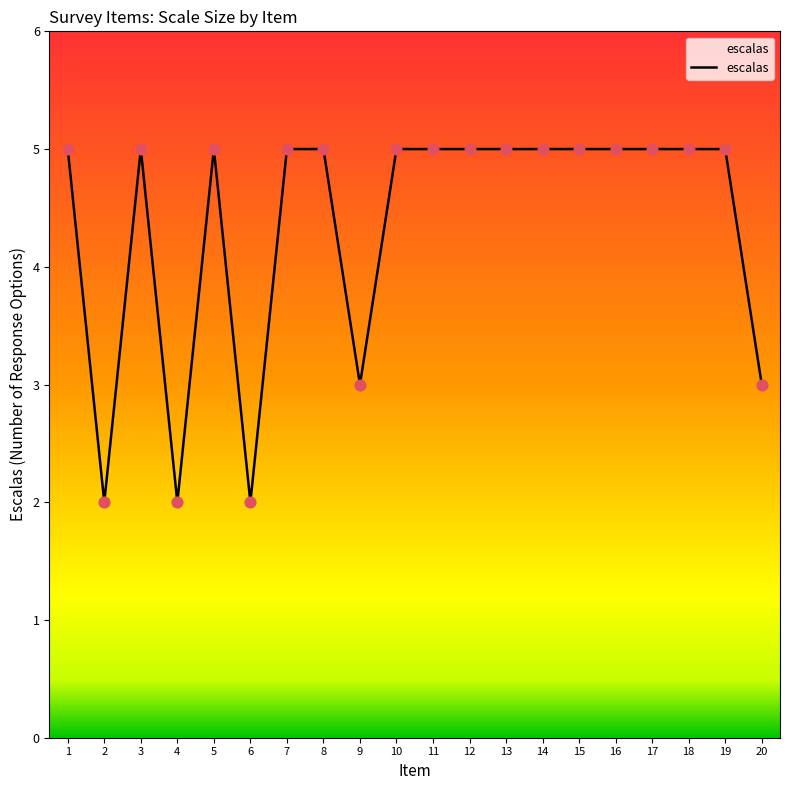

What is the change in value from 4 to 7?

+3